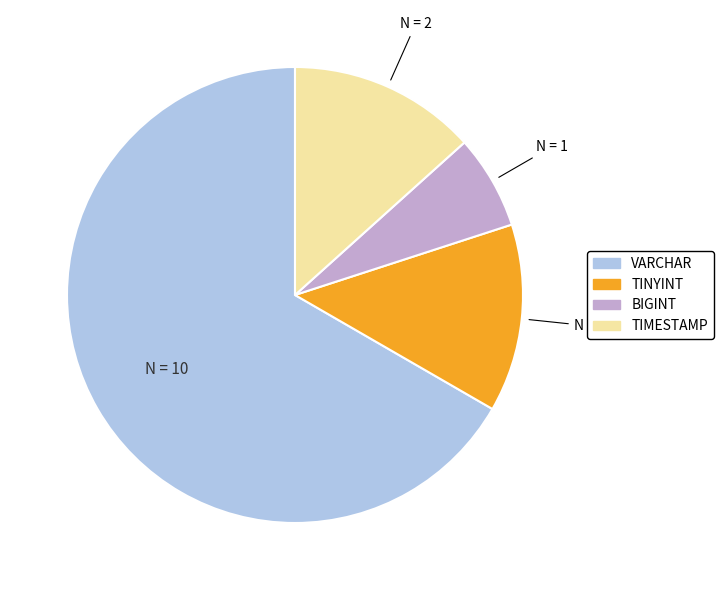

True or false: TINYINT accounts for 27% of the total.

False